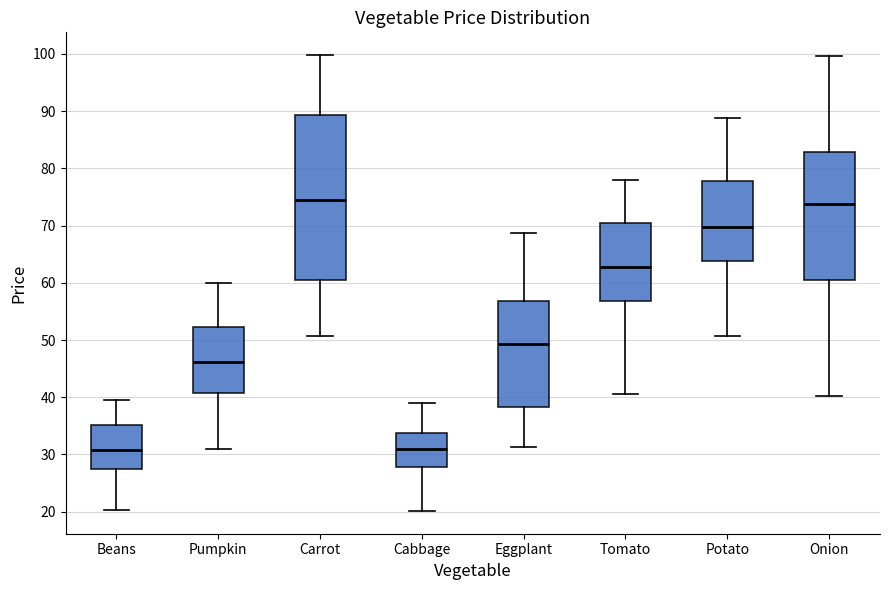

Reading left to right, transcribe this box plot: for each box, give where its median line is, the range the box spans, and where its two whiskers end, as read against the y-axis. The values are not printed on the chart, so give them approximately, as read against the axis.

Beans: median 31, box 27 to 35, whiskers 20 to 40
Pumpkin: median 46, box 41 to 52, whiskers 31 to 60
Carrot: median 74, box 60 to 89, whiskers 51 to 100
Cabbage: median 31, box 28 to 34, whiskers 20 to 39
Eggplant: median 49, box 38 to 57, whiskers 31 to 69
Tomato: median 63, box 57 to 71, whiskers 41 to 78
Potato: median 70, box 64 to 78, whiskers 51 to 89
Onion: median 74, box 60 to 83, whiskers 40 to 100